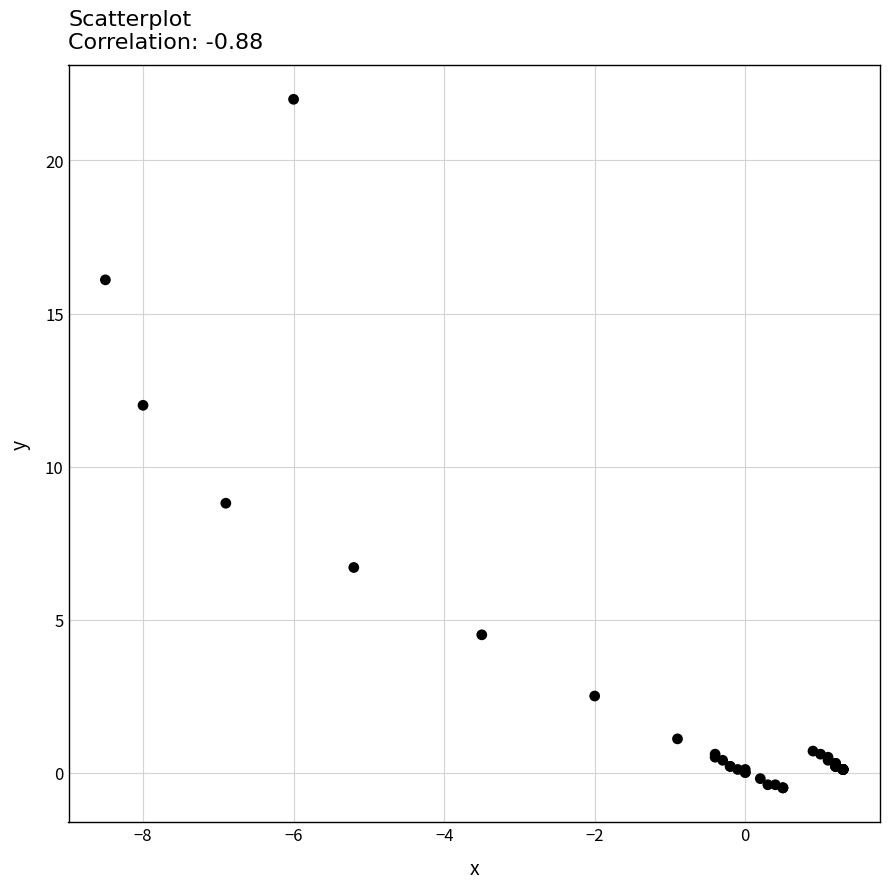

What Y value in the scatter plot is closest to 10?

8.8